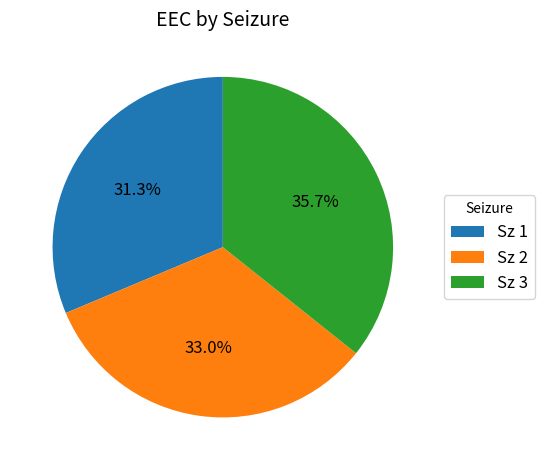

To the nearest percent, what is the average slice percentage?

33%